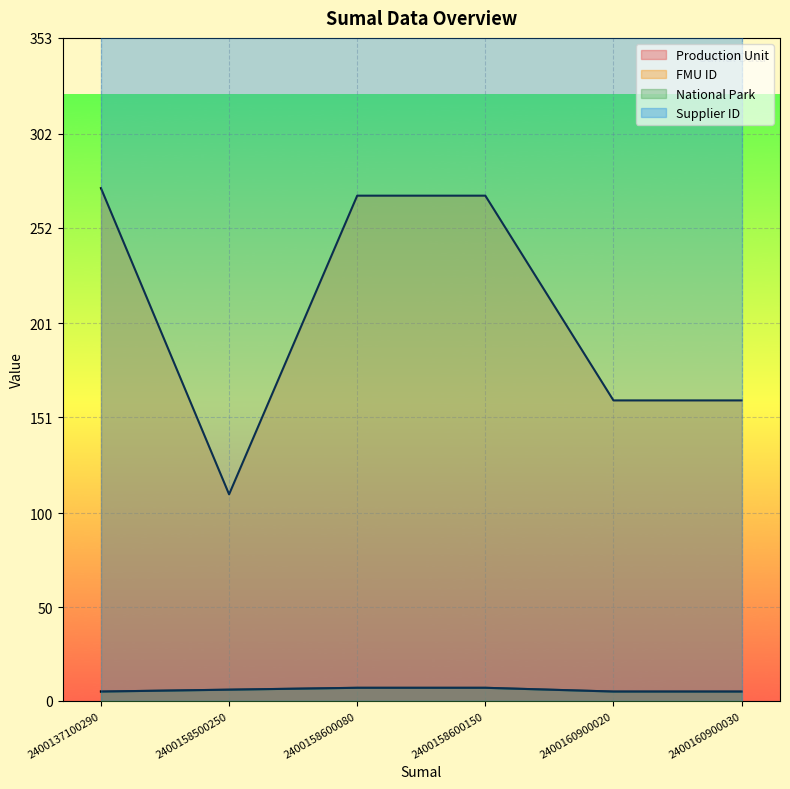

Reading left to right, what are all the values shown in this chart?

production_unit: 5	6	7	7	5	5
fmu_id: 273	110	269	269	160	160
national_park: 5	6	7	7	5	5